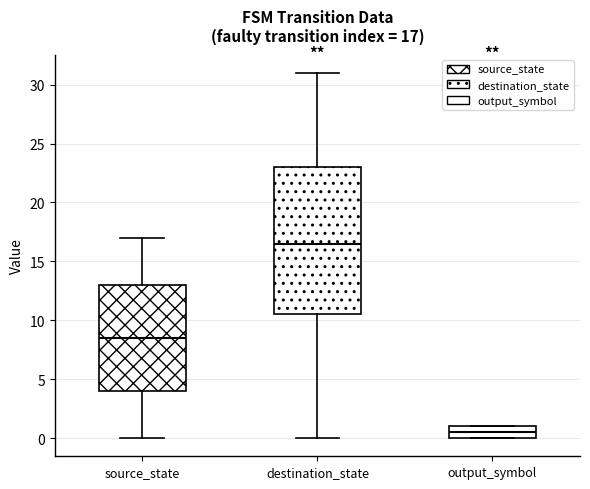

Which box has the highest median line?

destination_state